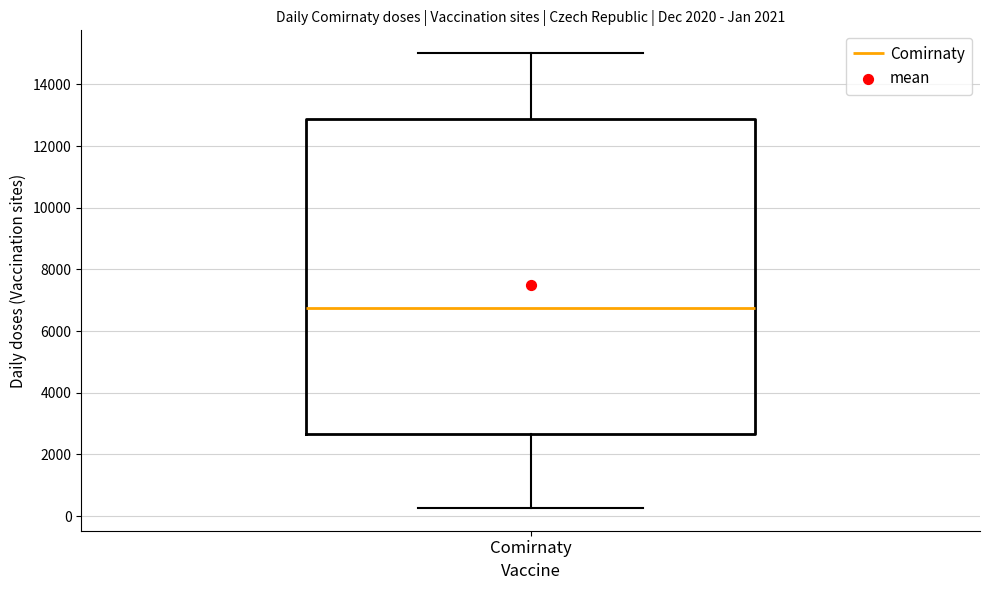

Transcribe this box plot: give where the median line is, the range the box spans, and where the two whiskers end, as read against the y-axis. The values are not printed on the chart, so give them approximately, as read against the axis.

median 6800, box 2600 to 12800, whiskers 200 to 15000